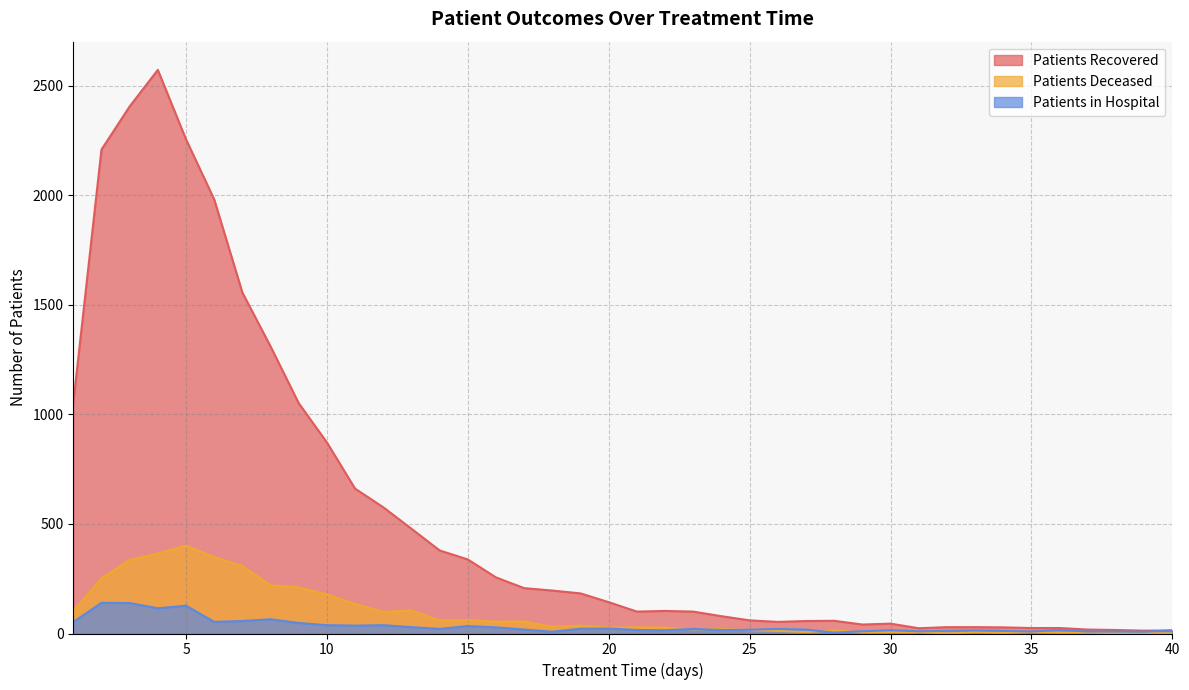

What is the total value across all series at 31?

40